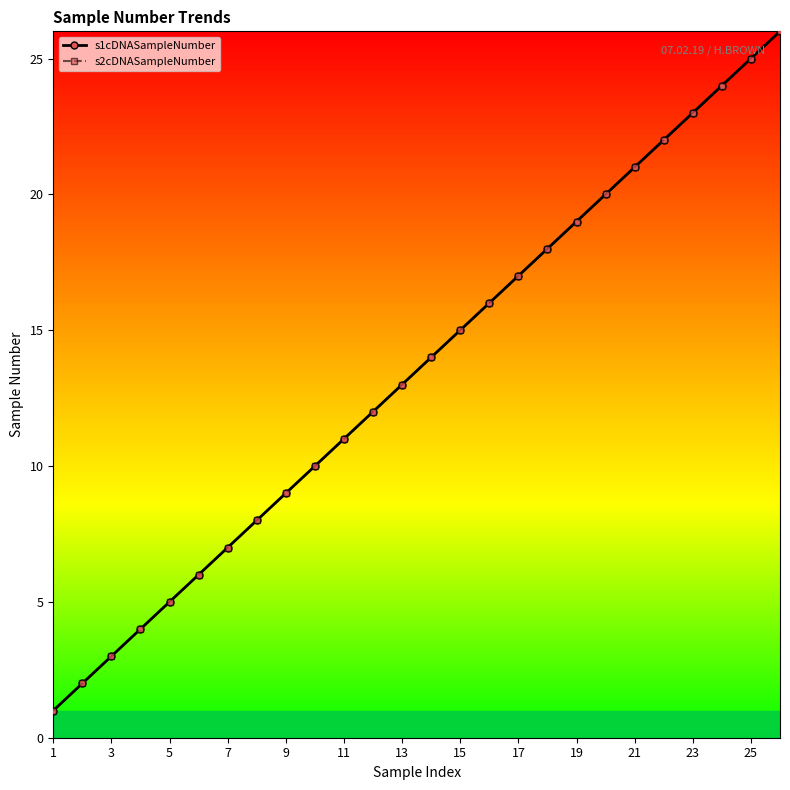

How many lines are shown in the chart?

2